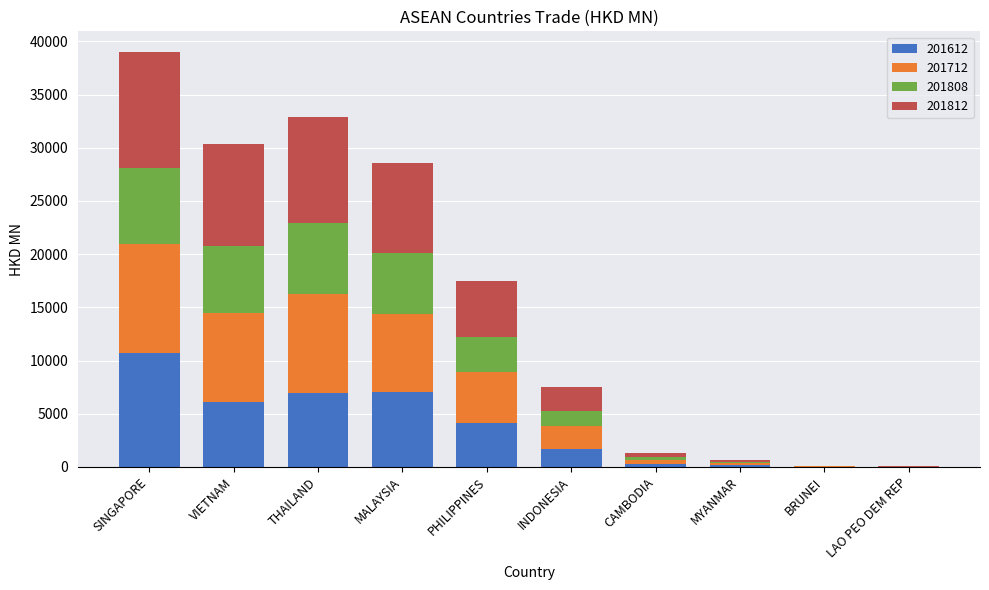

What is the sum of all 201612 values?

37116.6